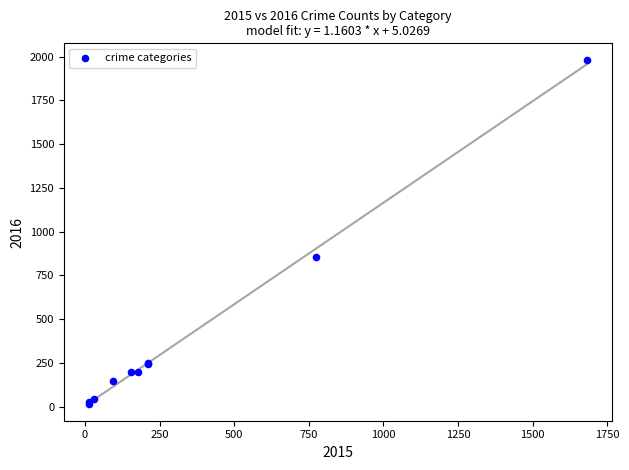

What Y value in the scatter plot is closest to 998?

858